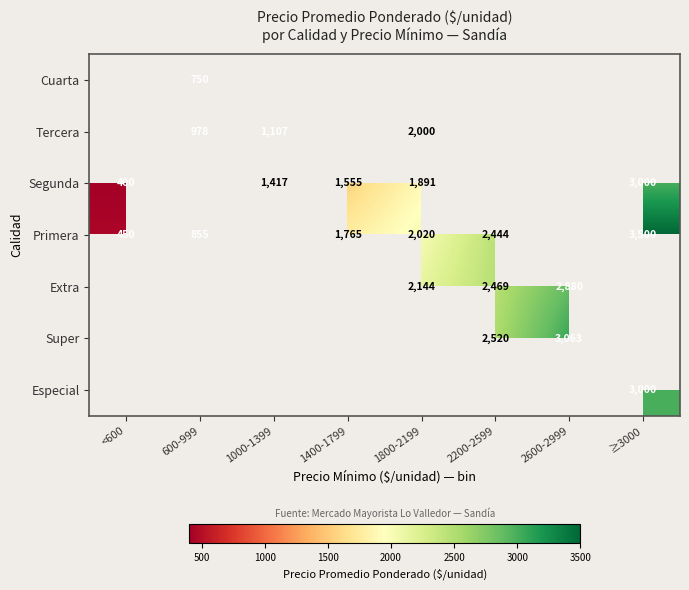

True or false: Primera has a value of 1129 at 1400-1799.

False